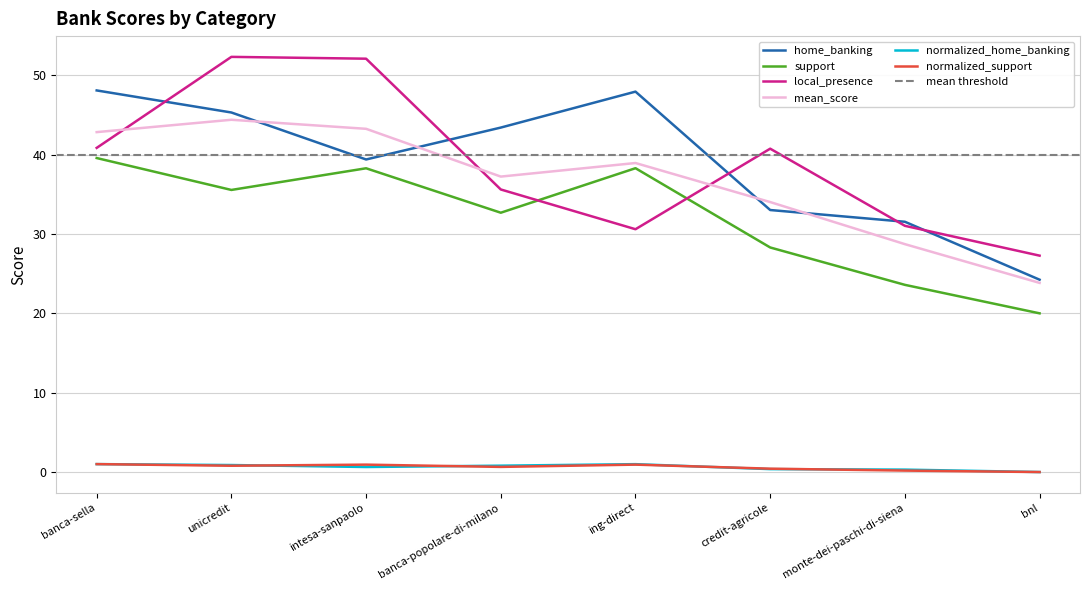

What is the label of the 5th point from the right?

banca-popolare-di-milano